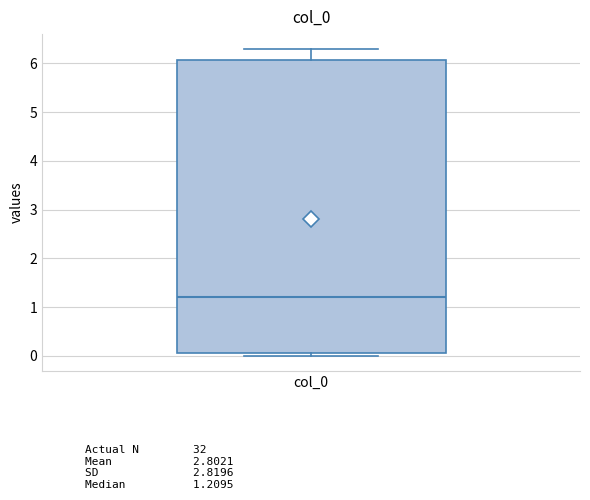

Where does the median line of the box for col_0 sit on the y-axis? The values are not printed on the chart, so give them approximately, as read against the axis.

1.2